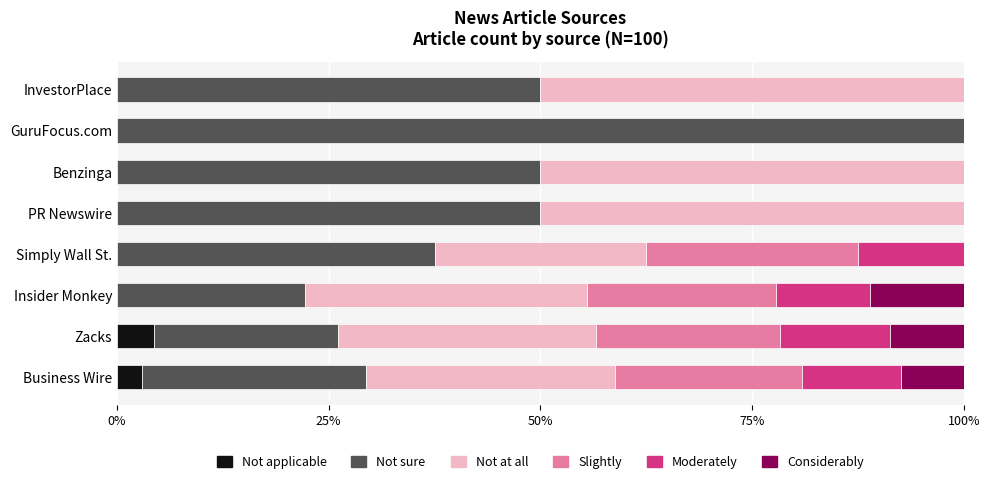

True or false: Not applicable has a value of 0.0 at Benzinga.

True